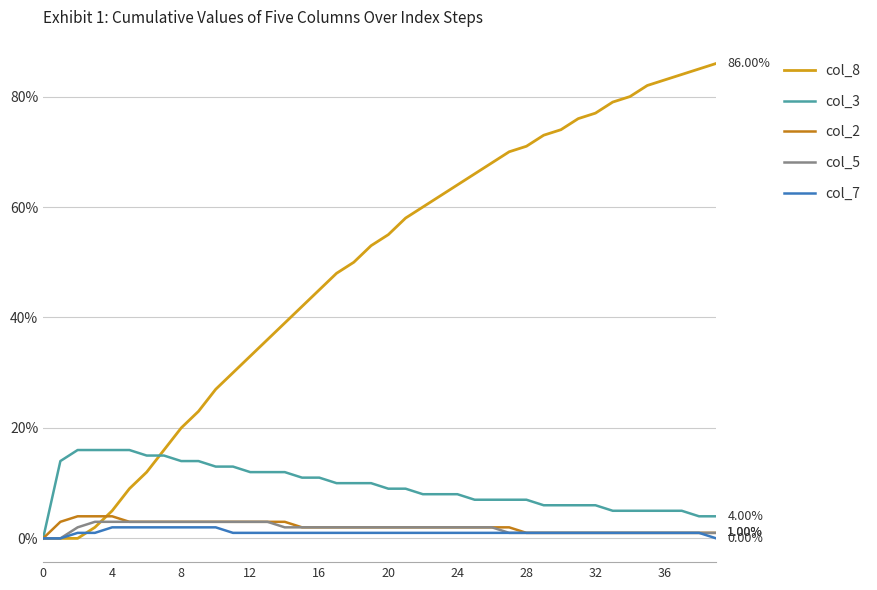

What are all the series names shown in the legend?

col_8, col_3, col_2, col_5, col_7